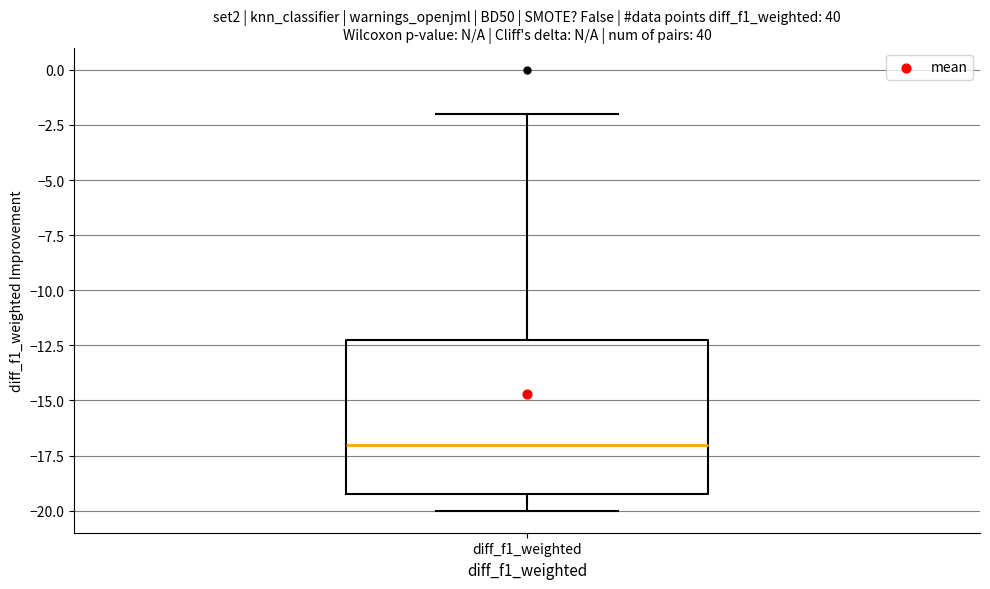

Where does the upper whisker of the box for diff_f1_weighted end on the y-axis? The values are not printed on the chart, so give them approximately, as read against the axis.

-2